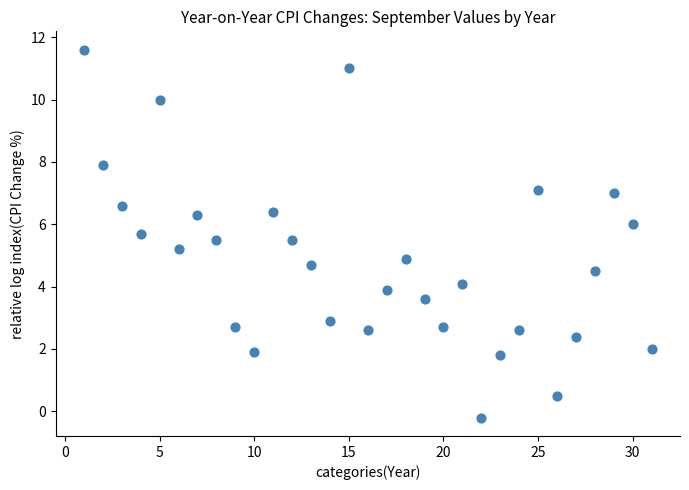

What is the range of Y values (max minus min)?

11.8